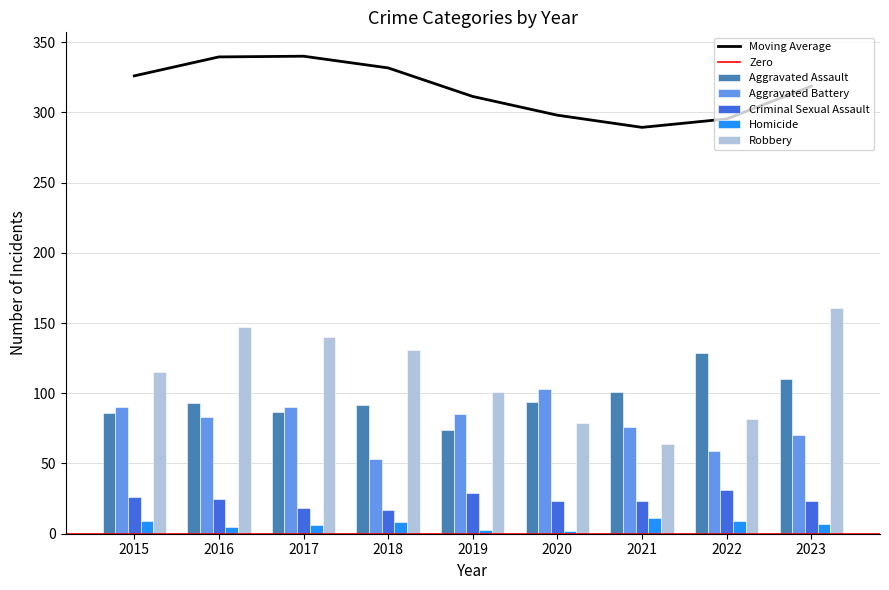

At 2021, list the series in order from largest to smallest.

Aggravated Assault, Aggravated Battery, Robbery, Criminal Sexual Assault, Homicide